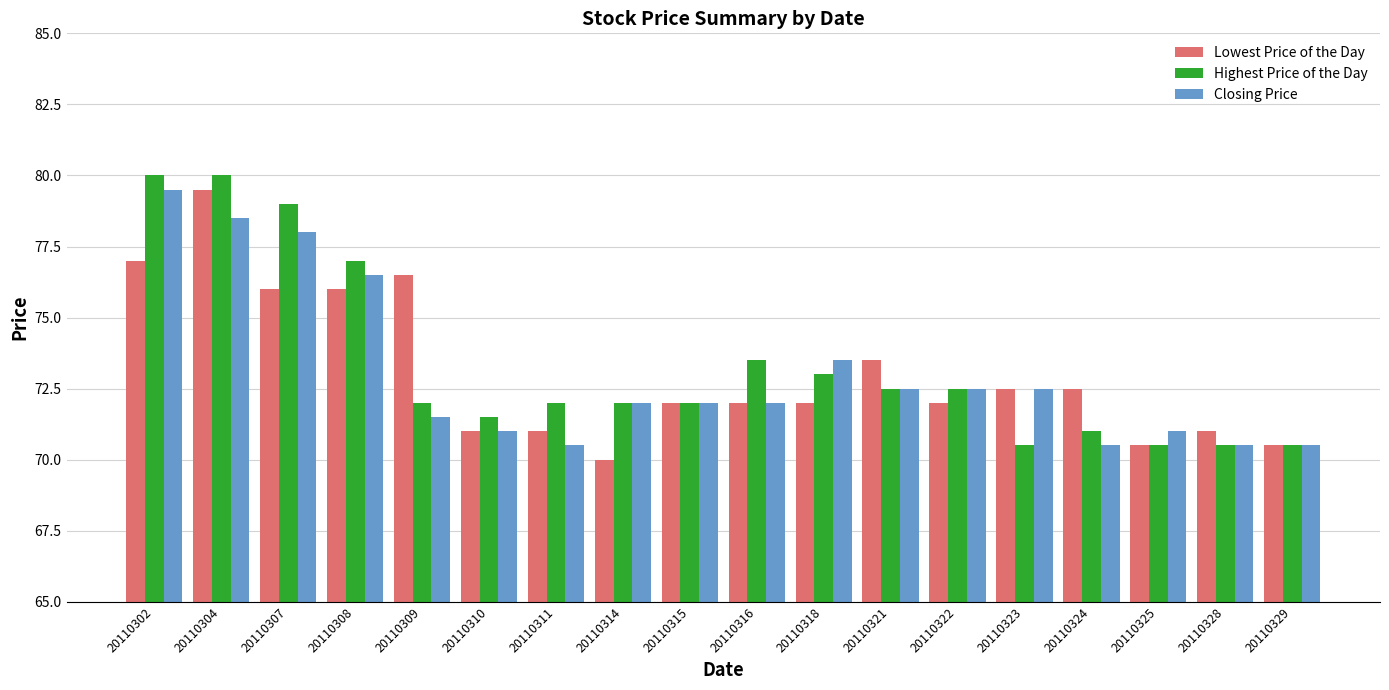

Where is Lowest Price of the Day nearest to the value 74?

20110321